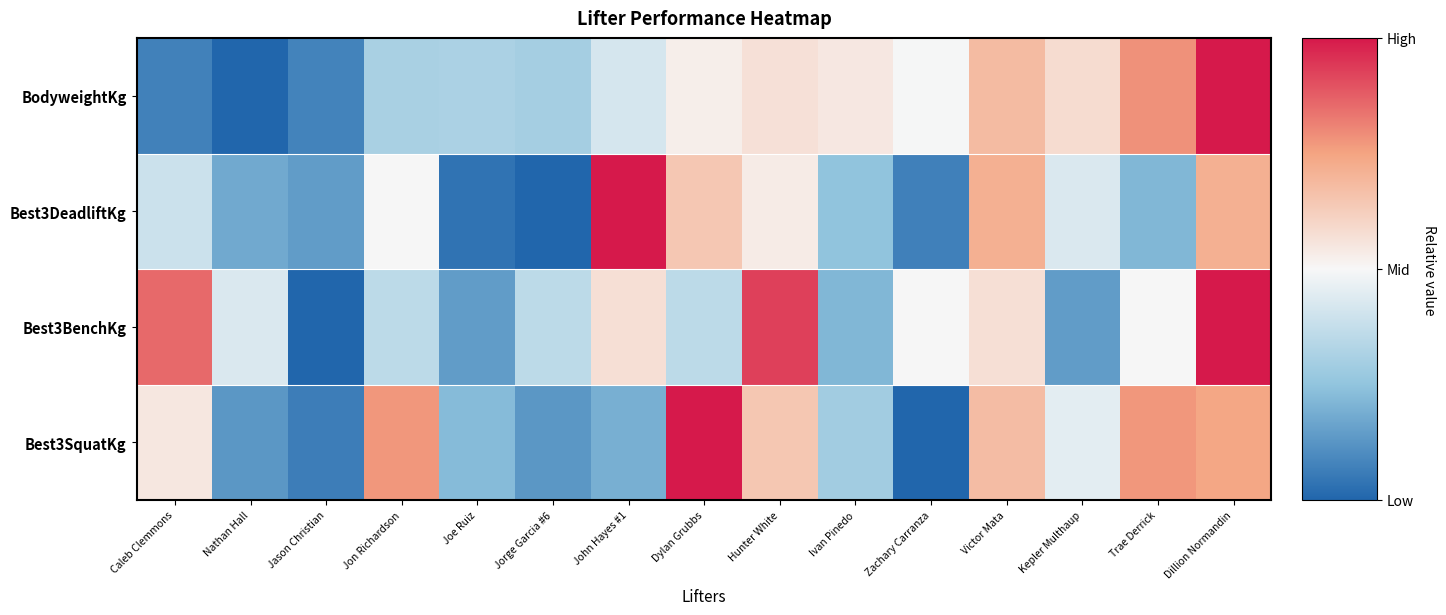

The chart shows a value of -0.3 at Joe Ruiz. True or false?

False